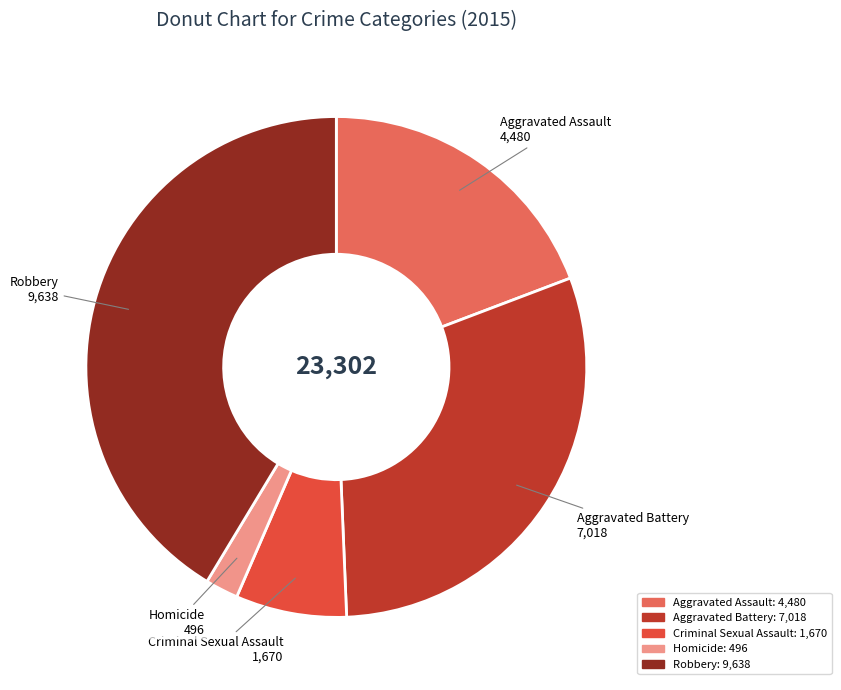

Count the number of slices in the pie.

5